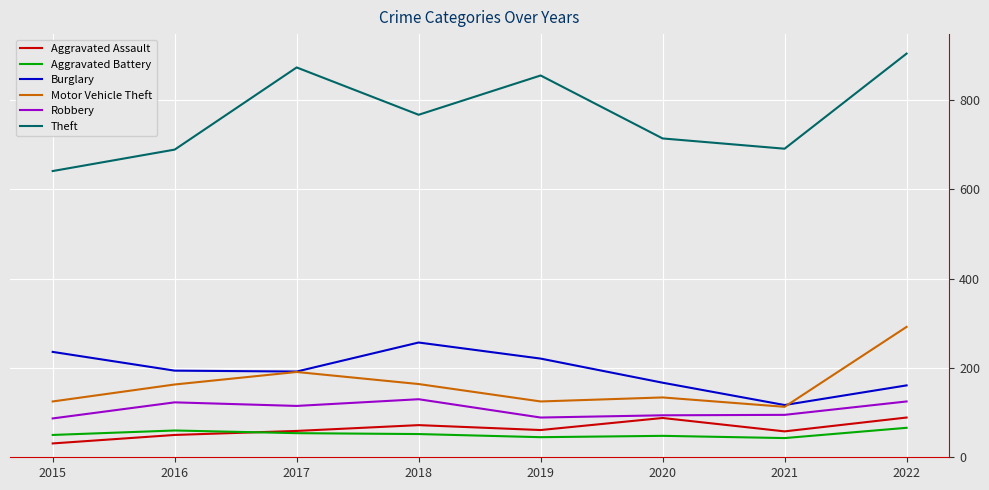

True or false: Theft and Aggravated Battery cross at least once.

False